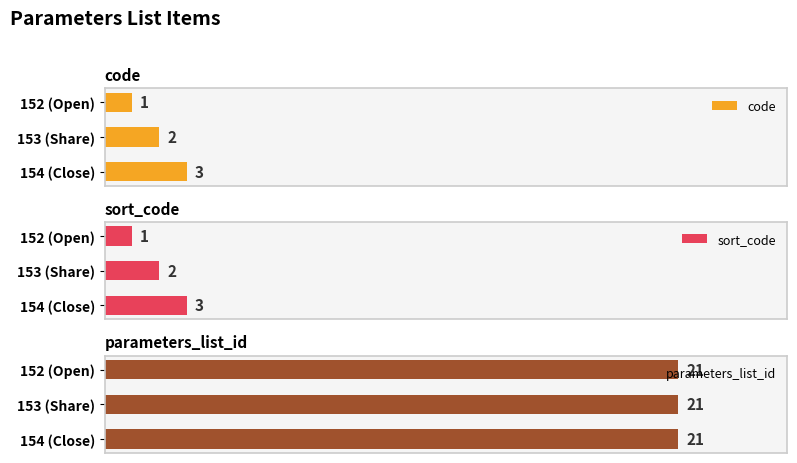

At which label does code reach its minimum?

152 (Open)